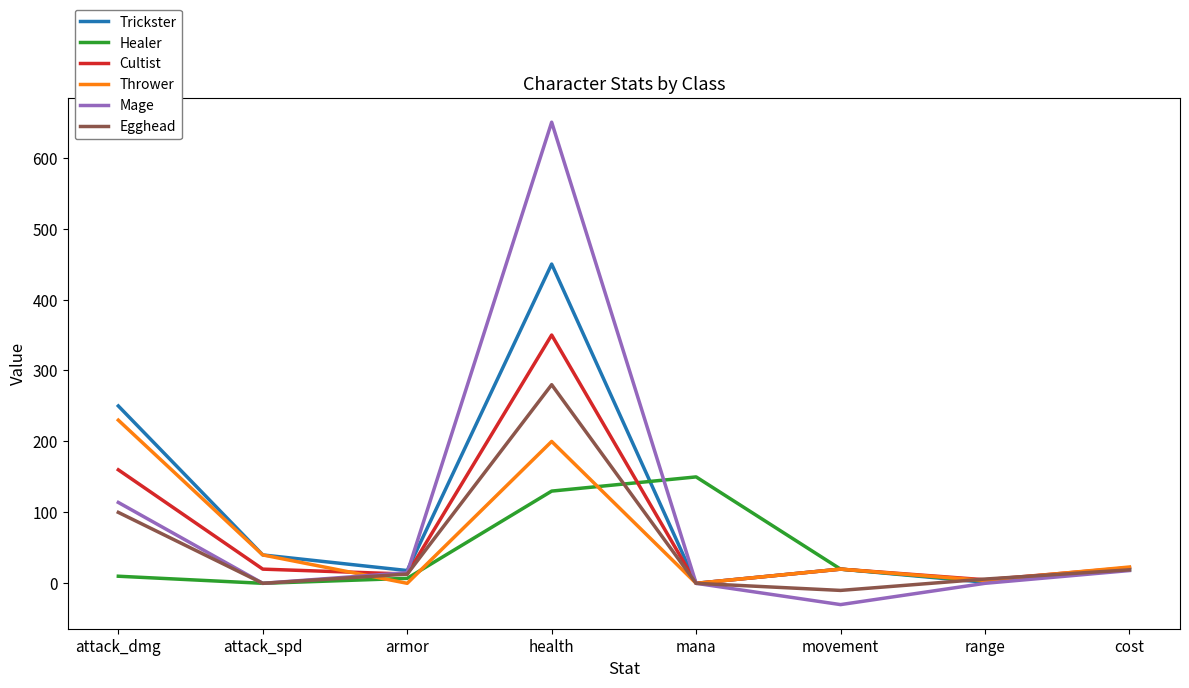

At which category is the sum across all series the highest?

health